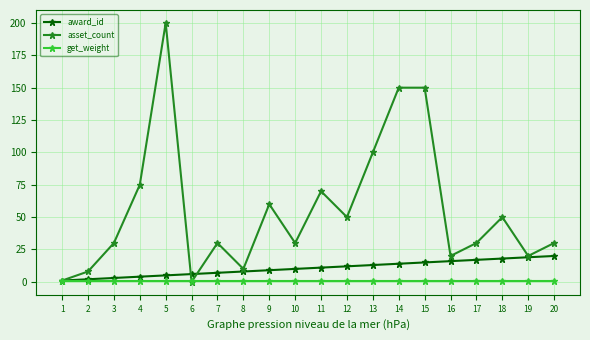

Which label corresponds to the largest value in the chart?

5